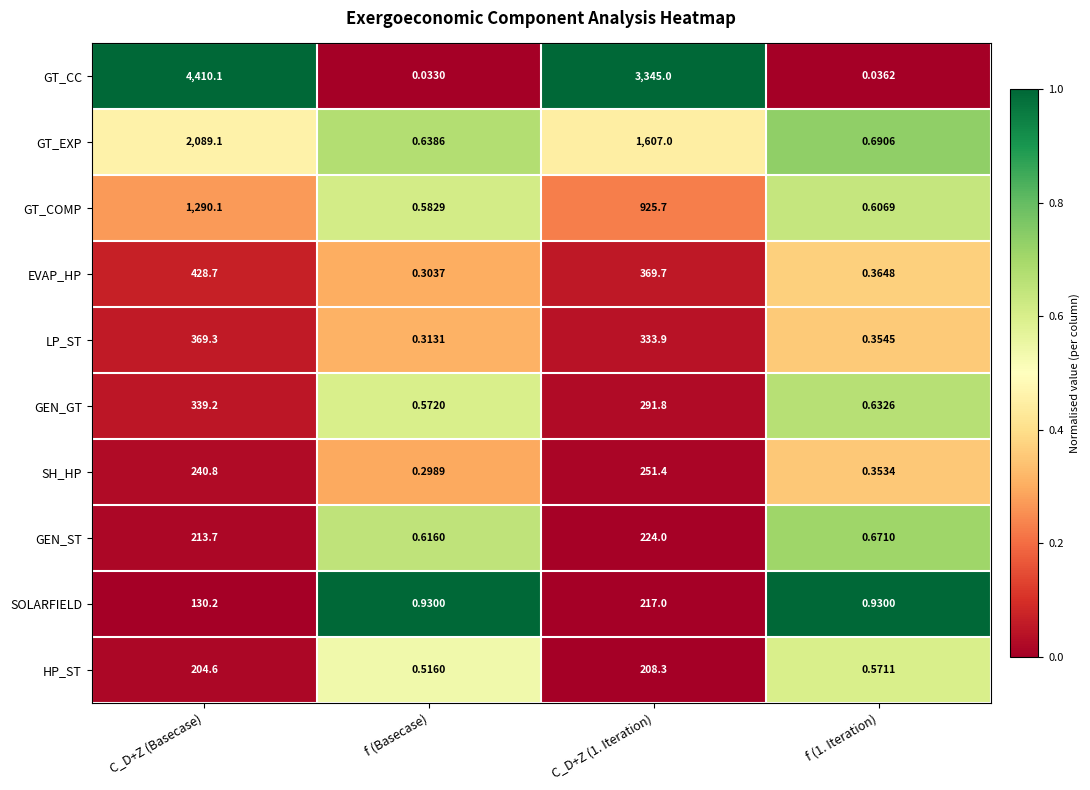

Where does the SOLARFIELD series first go above 130?

C_D+Z (Basecase)